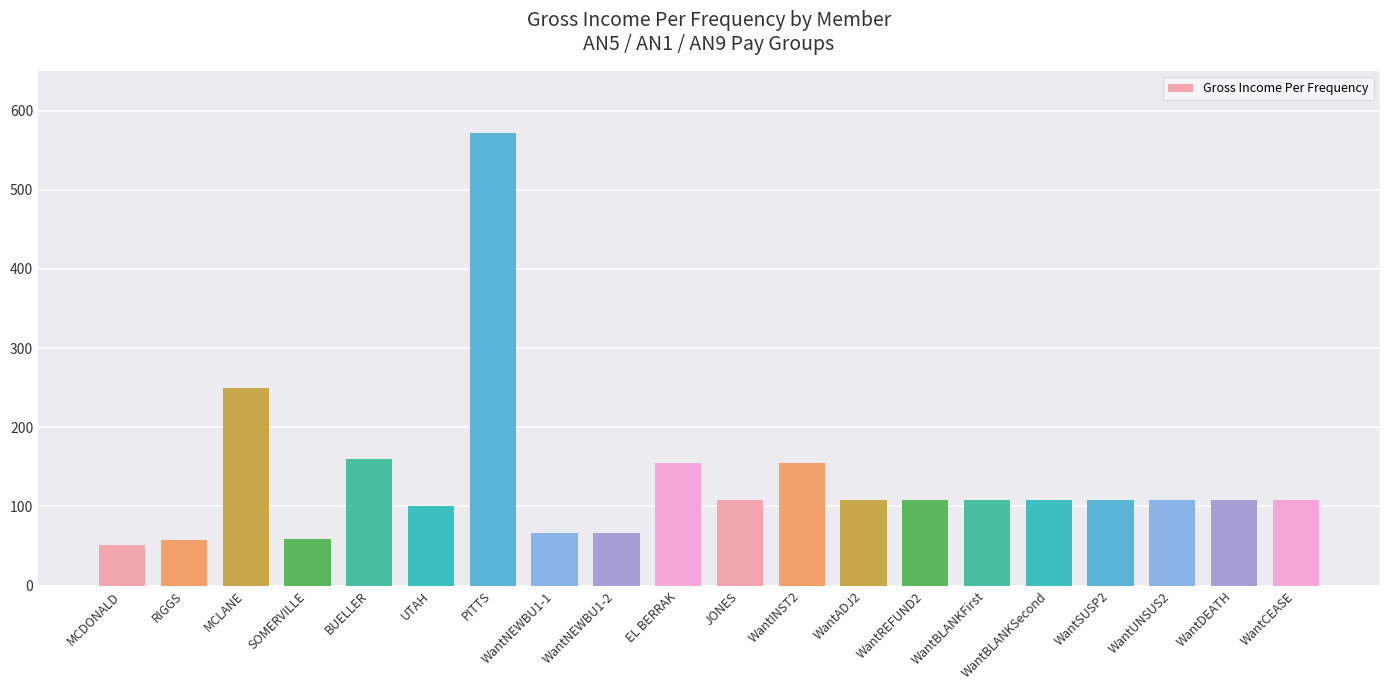

Does the chart contain stacked bars?

No